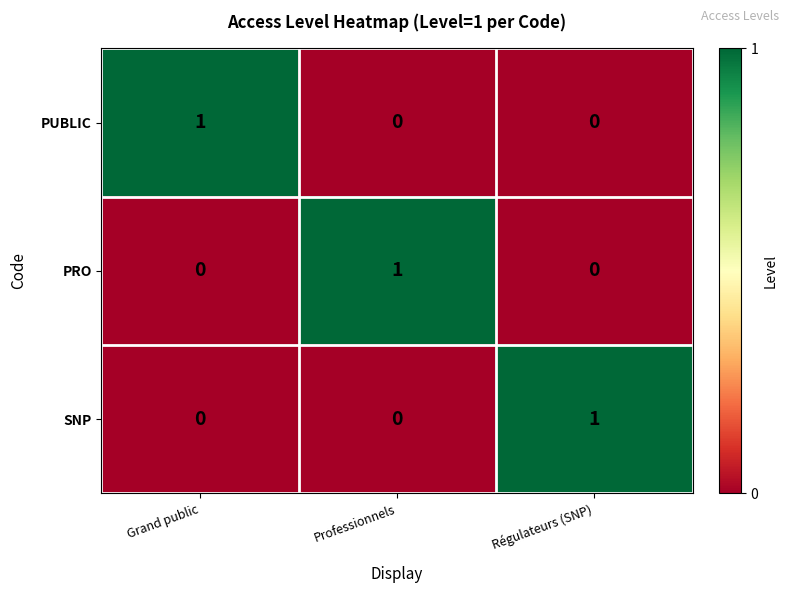

What is the greatest value displayed?

1